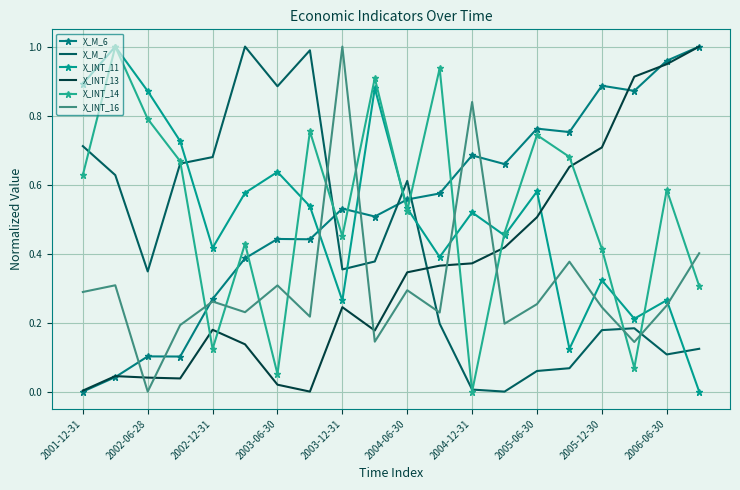

How many times do X_INT_14 and X_INT_13 cross each other?

5